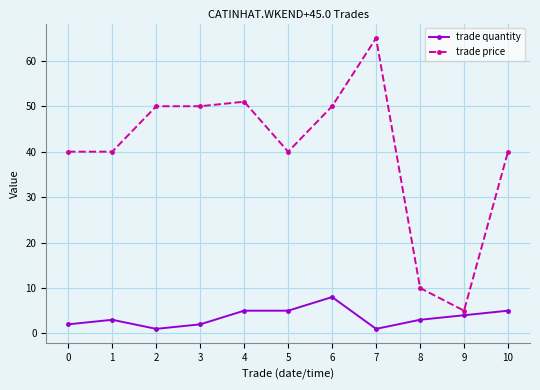

What is the approximate value of trade price at 0, to the nearest 10?

40